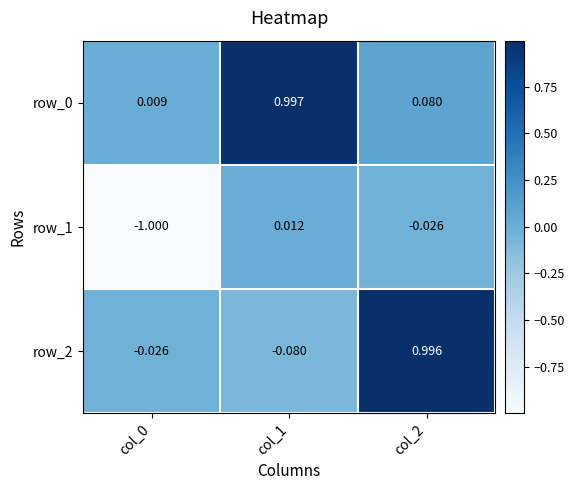

Which series has the widest spread of values?

row_2